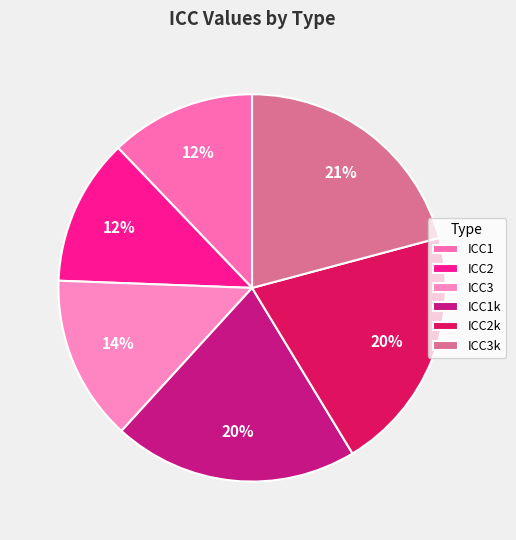

Is there any slice that represents more than half of the pie?

No